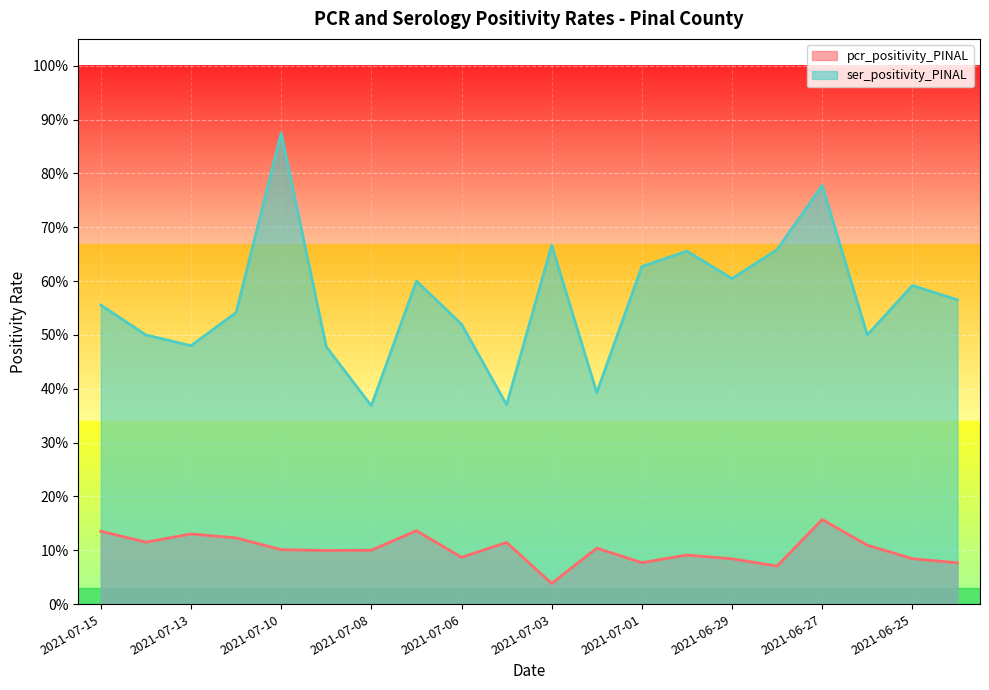

What is the spread (max minus min) of values at 2021-07-07?

0.5